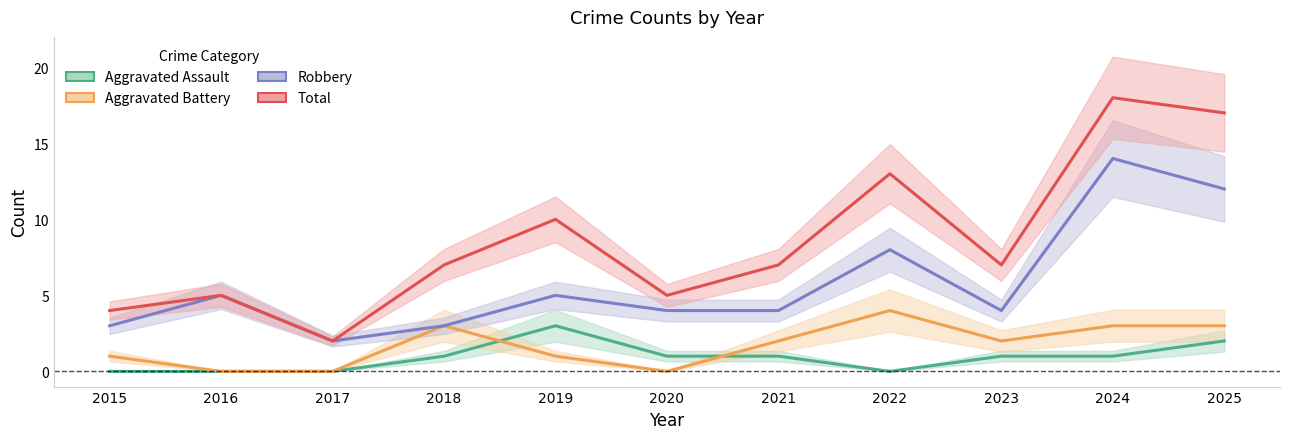

At which label is Aggravated Battery closest to 2?

2021